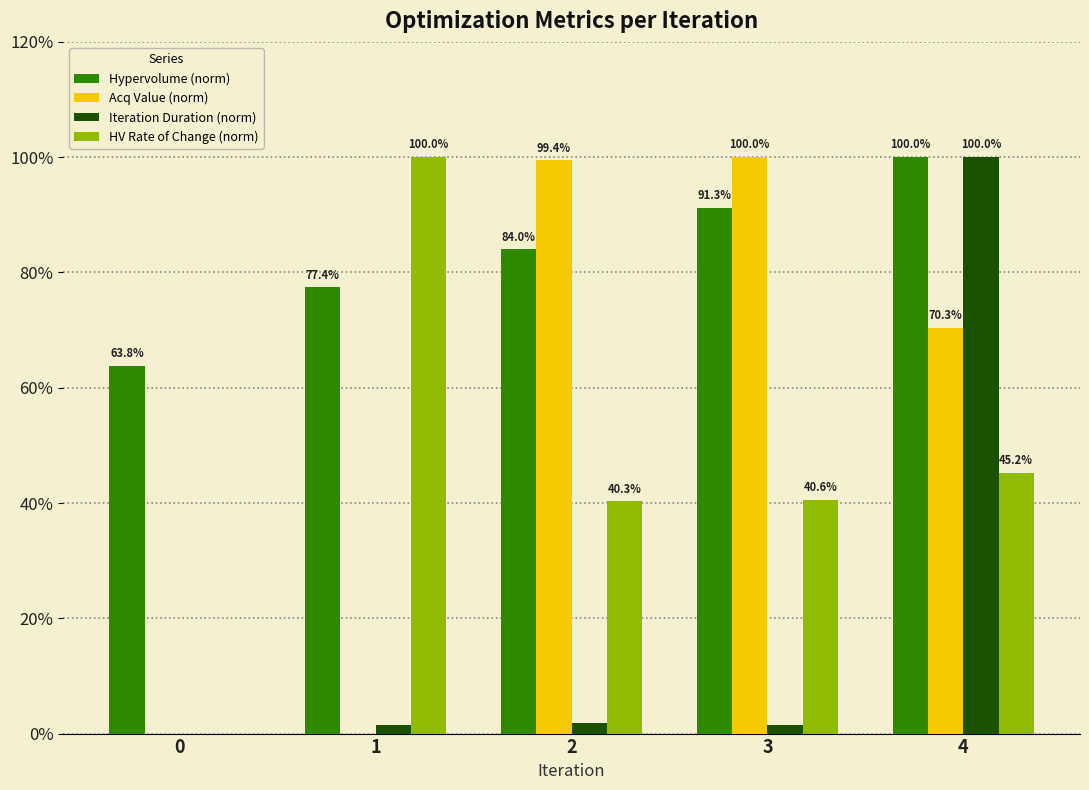

What is the sum of the Hypervolume (norm) values at 4 and 1?

177.4